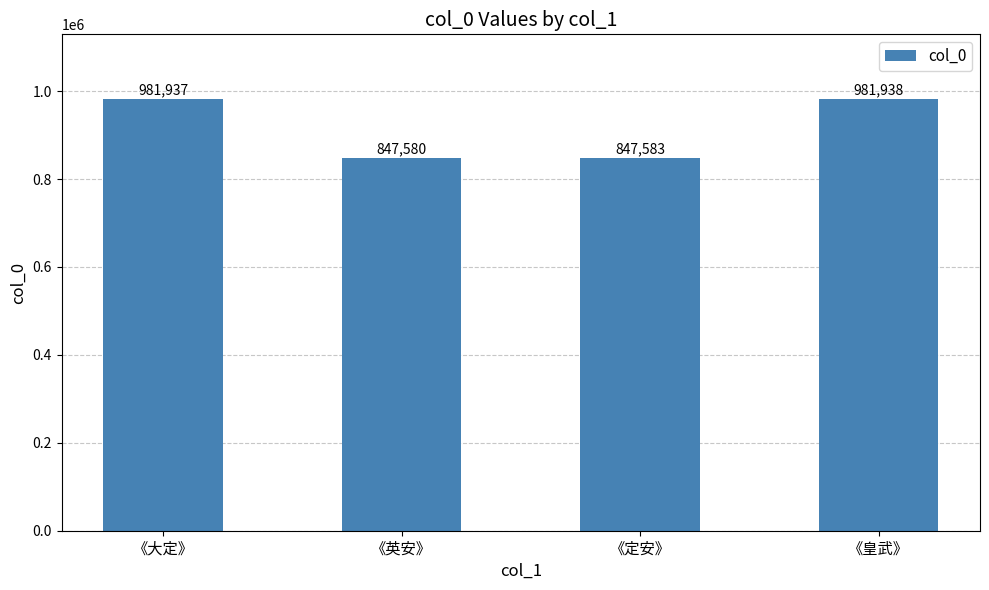

What is the difference between the values at 《大定》 and 《英安》?

134357